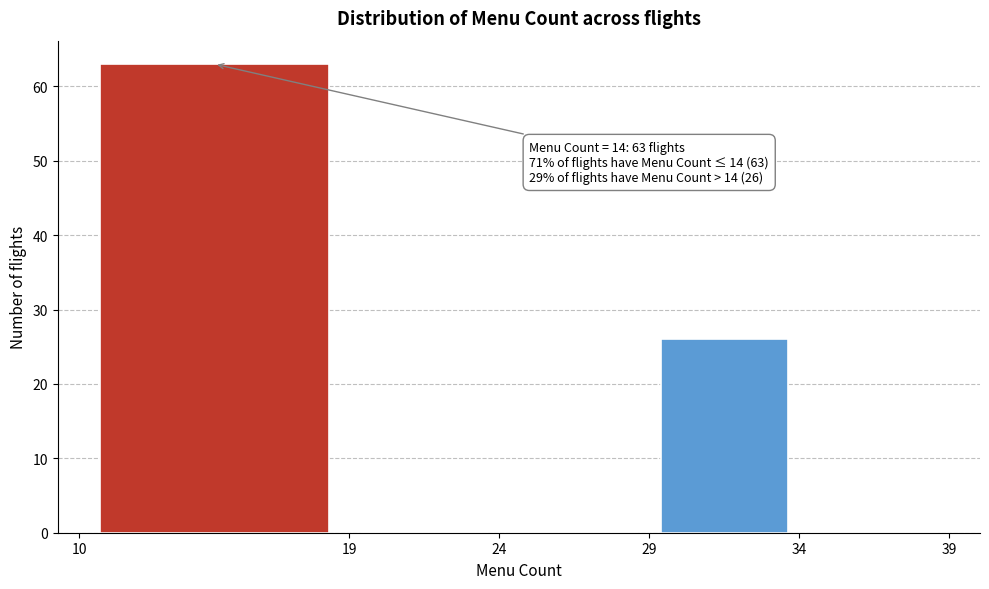

Over which range of the x-axis is the bar tallest?

10 to 19